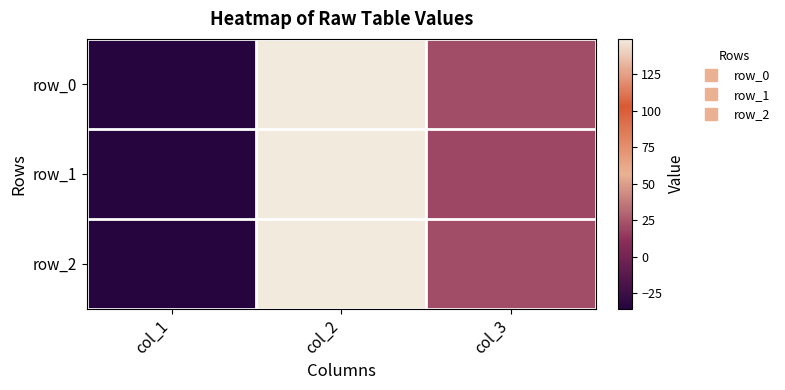

What is the approximate value of row_0 at col_2?

149.2